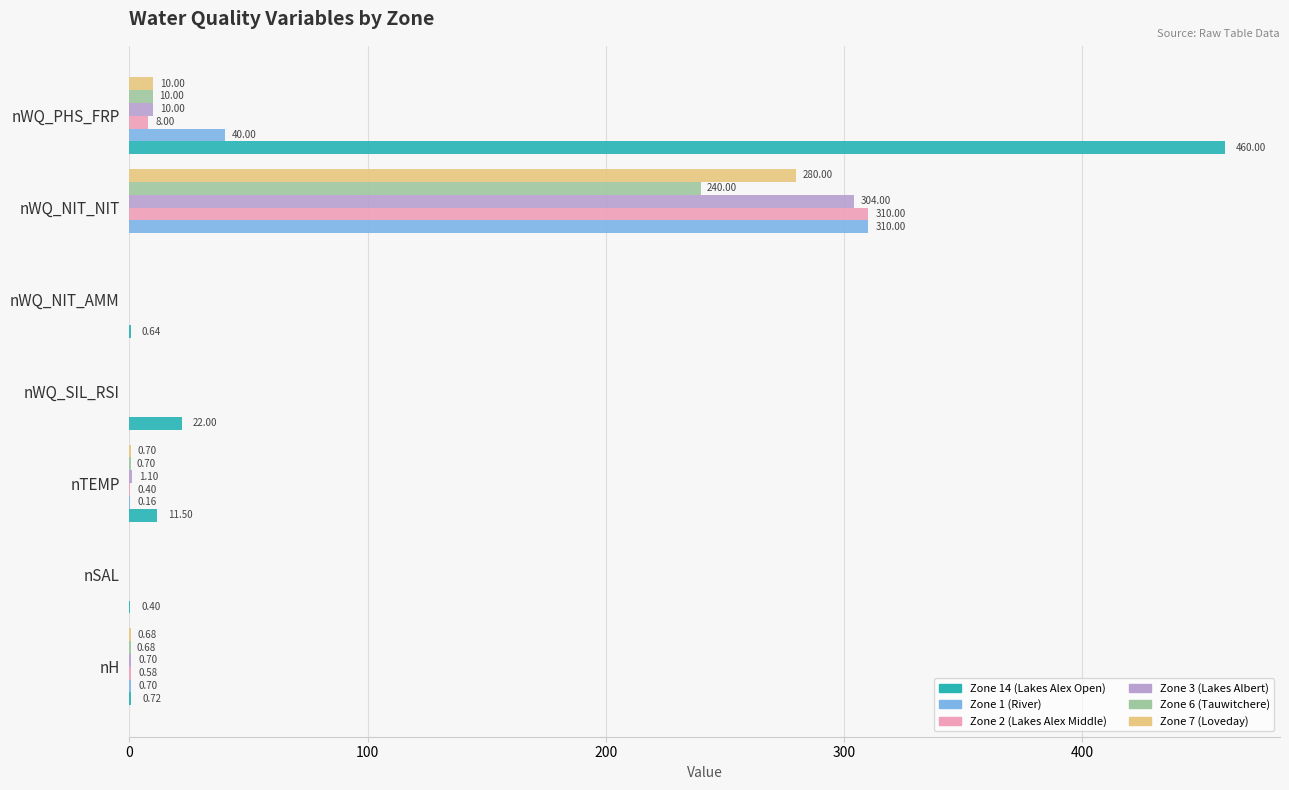

What is the sum of all Zone 14 (Lakes Alex Open) values?

495.3